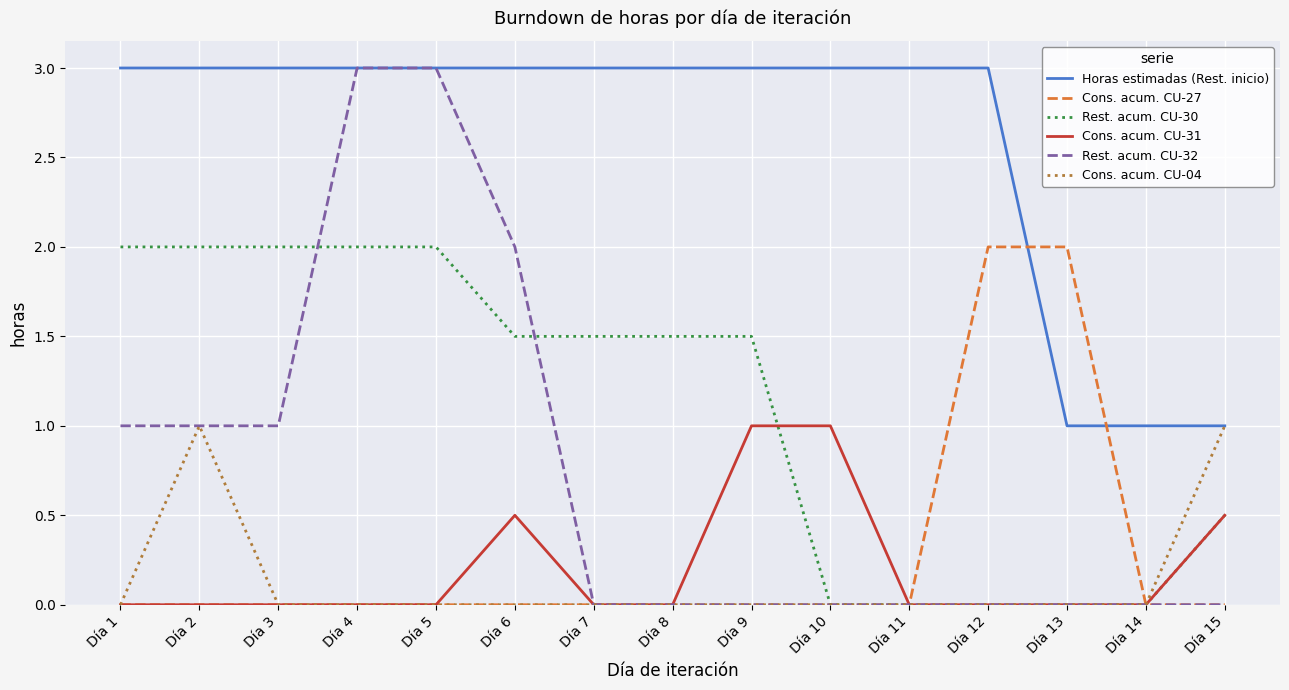

Between which two adjacent categories do Horas estimadas (Rest. inicio) and Cons. acum. CU-27 first intersect?

Día 12 and Día 13